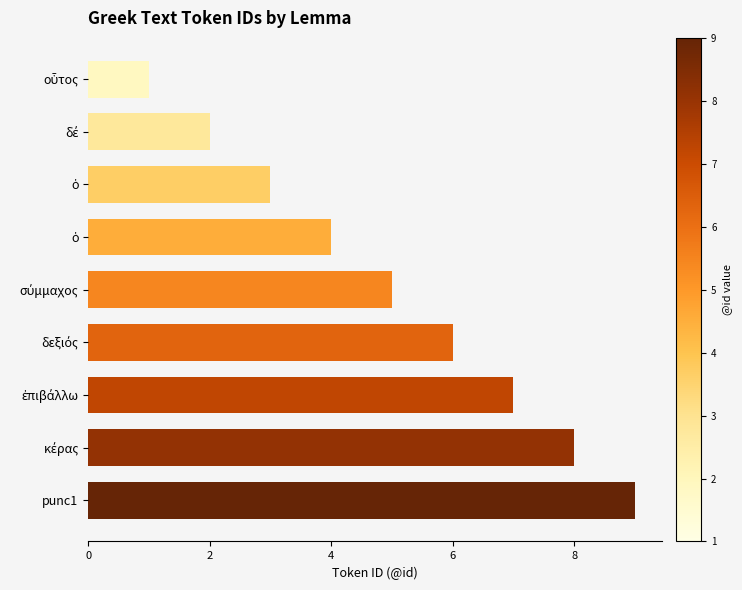

How many bars are there in total?

9